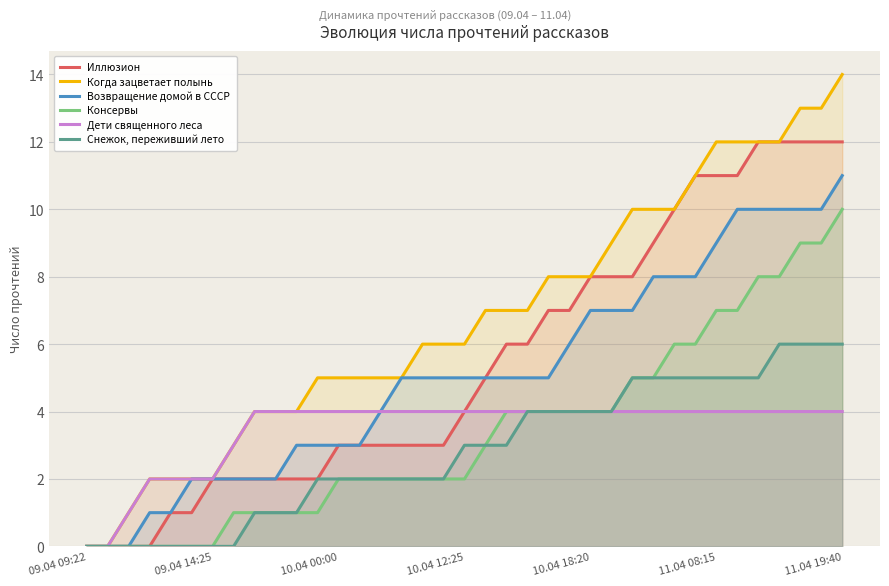

Reading right to left, transcribe all the data shown in this chart.

Иллюзион: 12	12	12	12	12	11	11	11	10	9	8	8	8	7	7	6	6	5	4	3	3	3	3	3	3	2	2	2	2	2	2	1	1	0	0	0	0
Когда зацветает полынь: 14	13	13	12	12	12	12	11	10	10	10	9	8	8	8	7	7	7	6	6	6	5	5	5	5	5	4	4	4	3	2	2	2	2	1	0	0
Возвращение домой в СССР: 11	10	10	10	10	10	9	8	8	8	7	7	7	6	5	5	5	5	5	5	5	5	4	3	3	3	3	2	2	2	2	2	1	1	0	0	0
Консервы: 10	9	9	8	8	7	7	6	6	5	5	4	4	4	4	4	4	3	2	2	2	2	2	2	2	1	1	1	1	1	0	0	0	0	0	0	0
Дети священного леса: 4	4	4	4	4	4	4	4	4	4	4	4	4	4	4	4	4	4	4	4	4	4	4	4	4	4	4	4	4	3	2	2	2	2	1	0	0
Снежок, переживший лето: 6	6	6	6	5	5	5	5	5	5	5	4	4	4	4	4	3	3	3	2	2	2	2	2	2	2	1	1	1	0	0	0	0	0	0	0	0